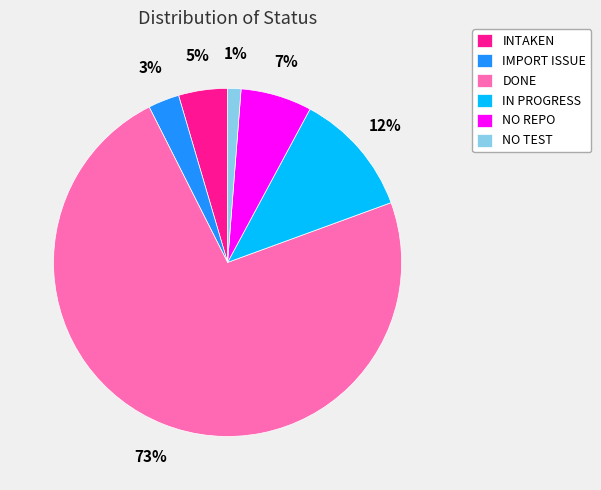

To the nearest percent, what percentage of the pie is NO TEST?

1%